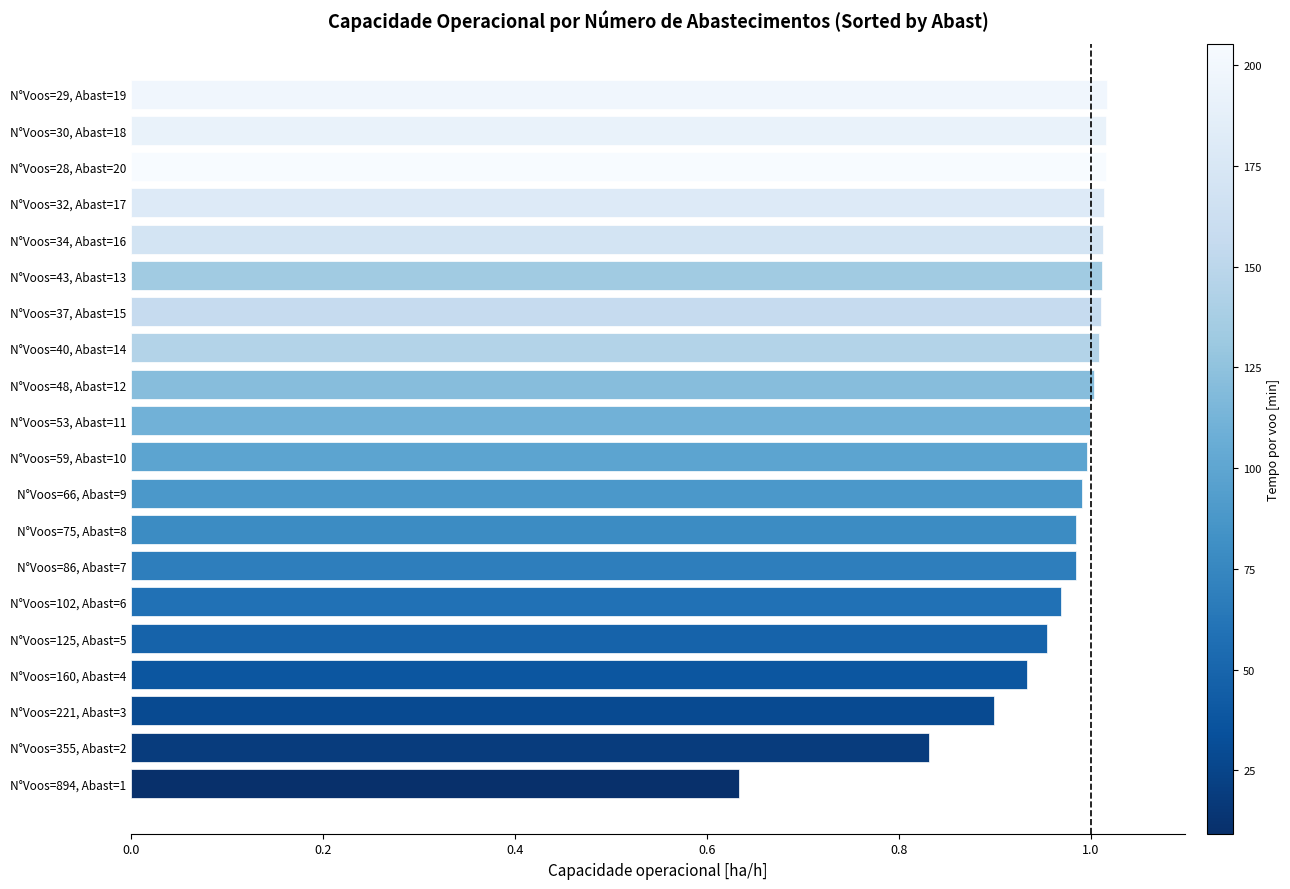

Is it true that the value at N°Voos=43, Abast=13 is 1.4?

False